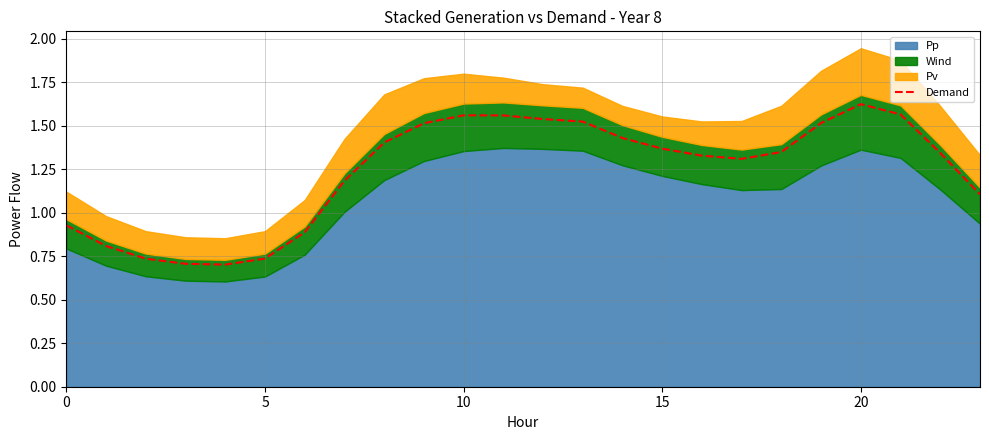

The chart shows a value of 1.8 at 17. True or false?

False